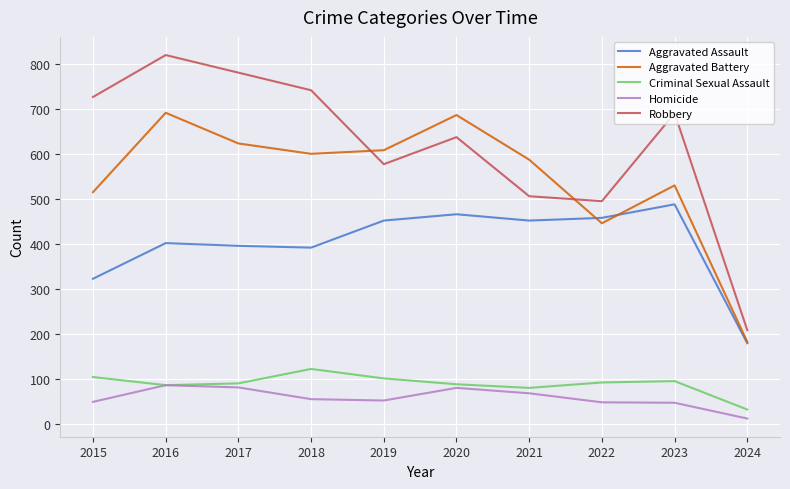

Is it true that Aggravated Assault equals 402 at 2016?

True